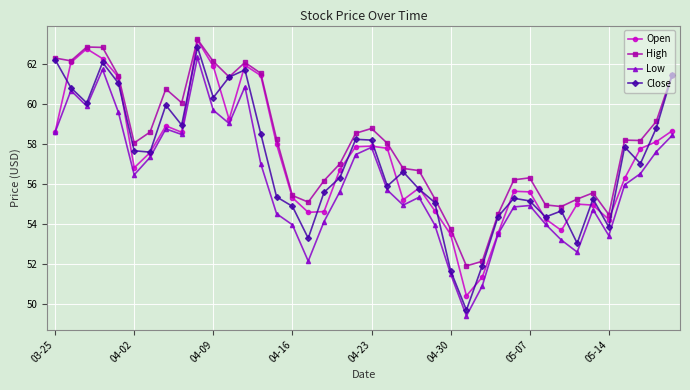

What is the minimum value shown in the chart?

49.4